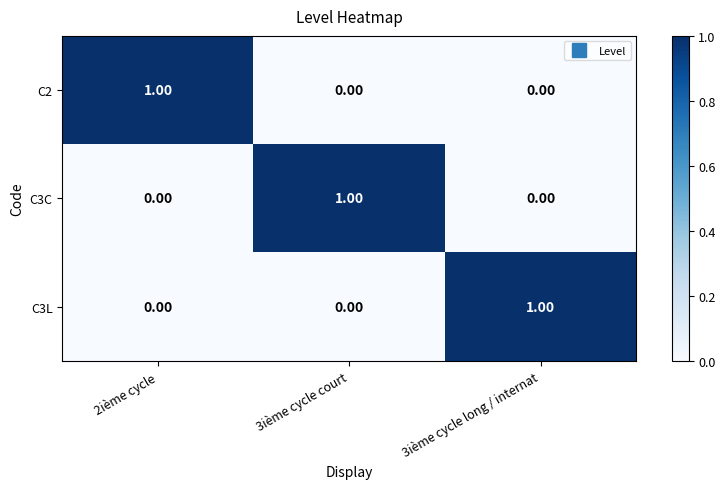

Is the value of C3L at 3ième cycle court greater than the value of C3C at 3ième cycle court?

No